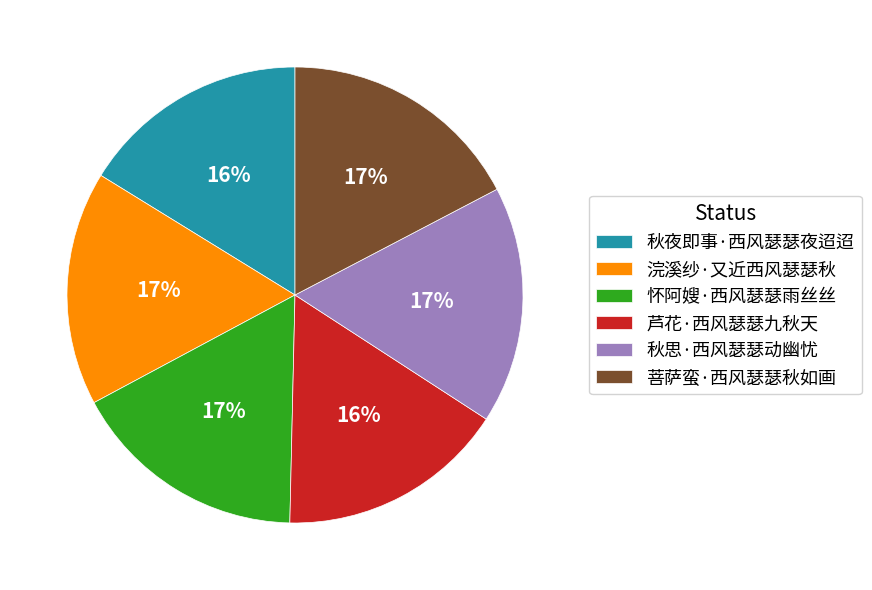

To the nearest percent, what is the average slice percentage?

17%